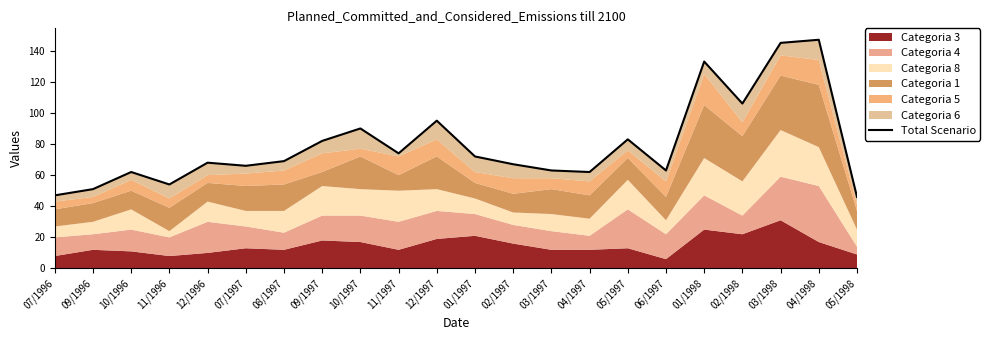

Reading left to right, extract all data points from this chart.

07/1996=47	09/1996=51	10/1996=62	11/1996=54	12/1996=68	07/1997=66	08/1997=69	09/1997=82	10/1997=90	11/1997=74	12/1997=95	01/1997=72	02/1997=67	03/1997=63	04/1997=62	05/1997=83	06/1997=63	01/1998=133	02/1998=106	03/1998=145	04/1998=147	05/1998=46